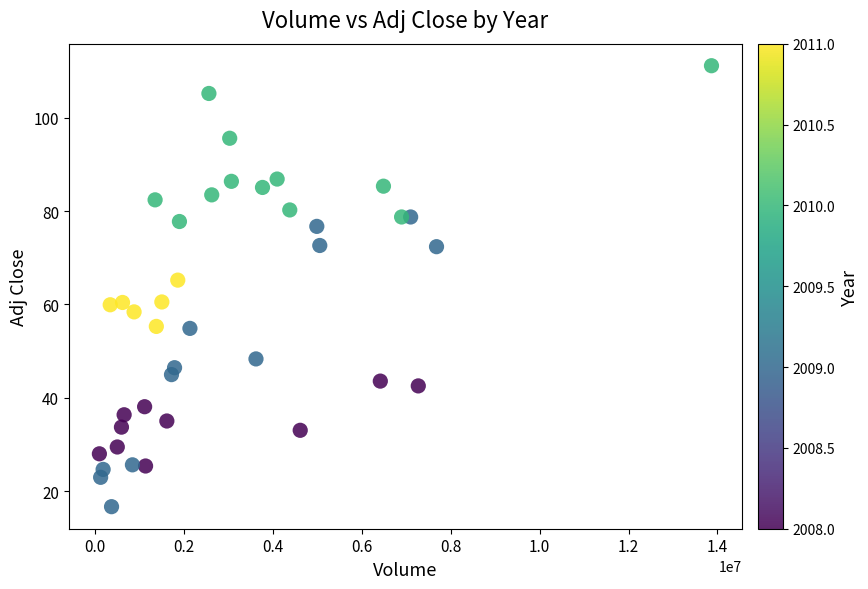

What is the range of Y values (max minus min)?

94.4